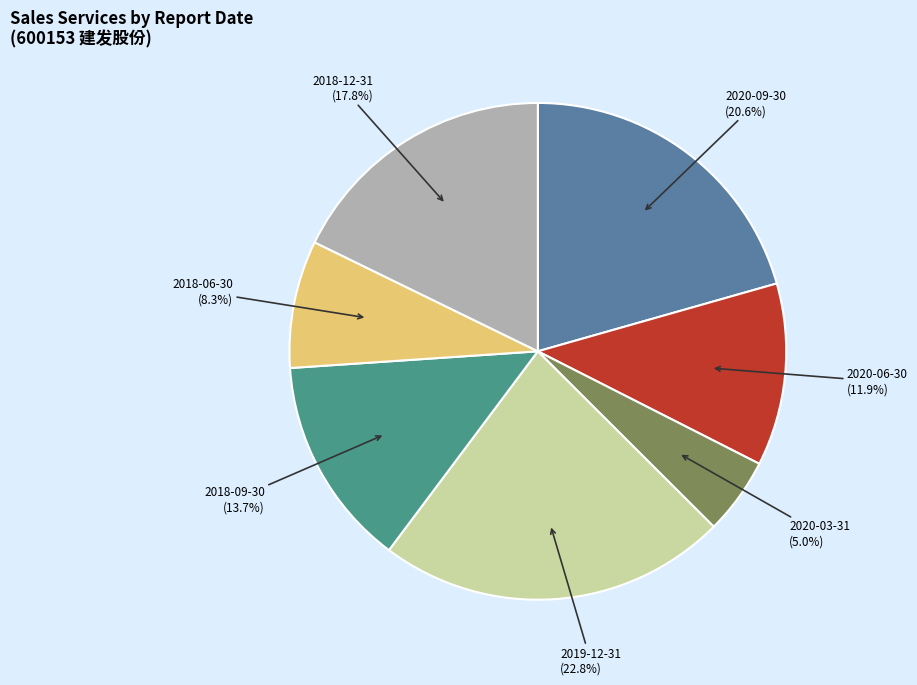

Does 2020-06-30 account for over 50% of the chart?

No